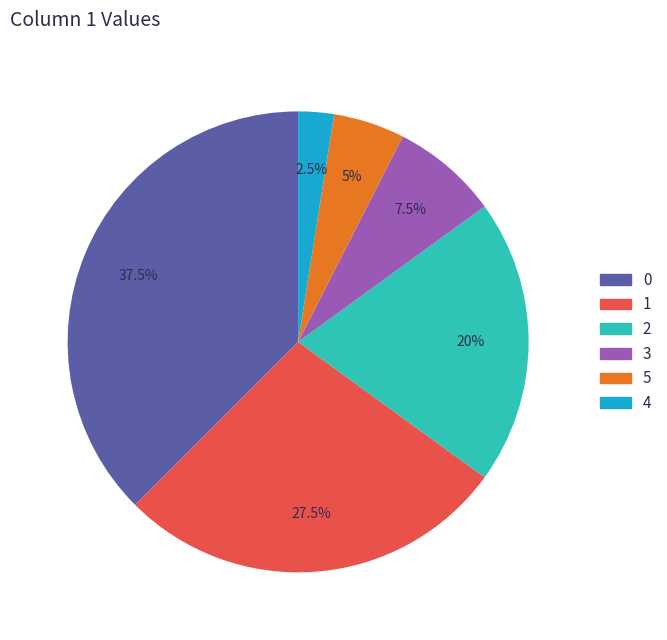

To the nearest percent, what is the average slice percentage?

17%